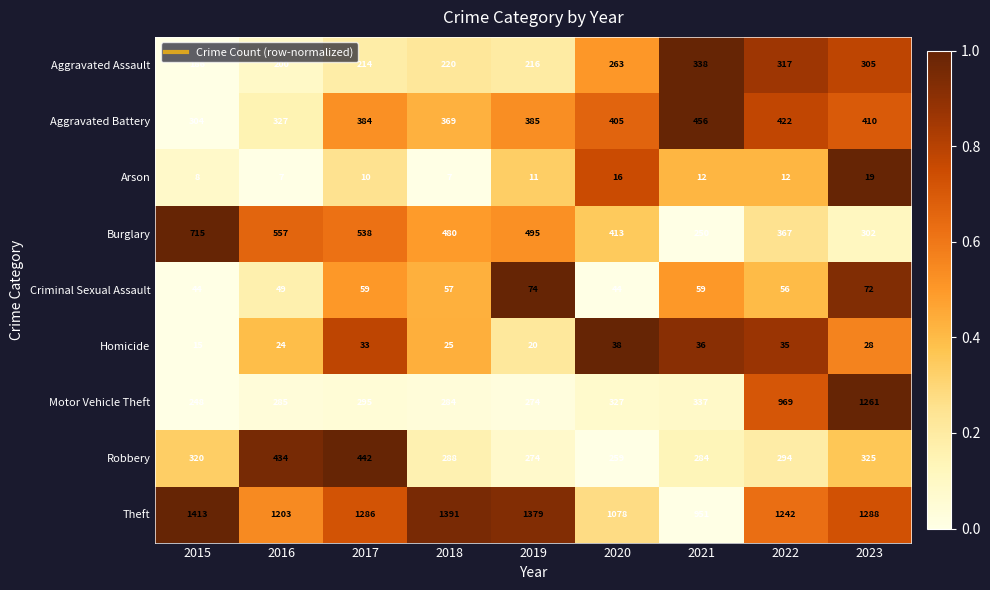

Which series has the largest range (max minus min)?

Motor Vehicle Theft